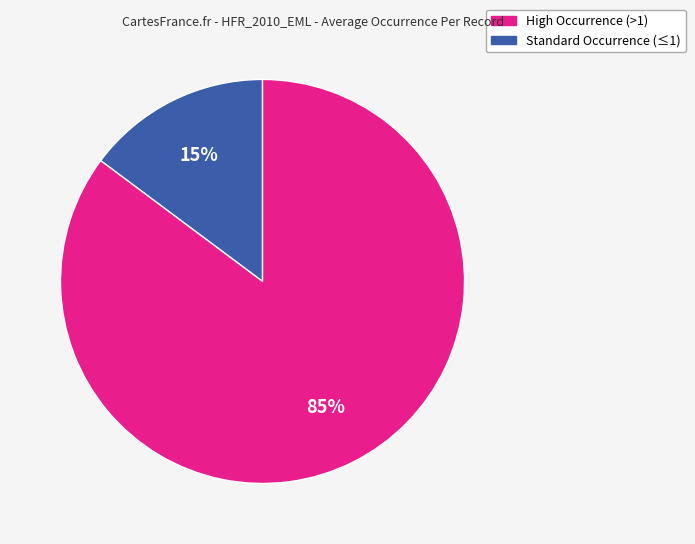

Is there any slice that represents more than half of the pie?

Yes